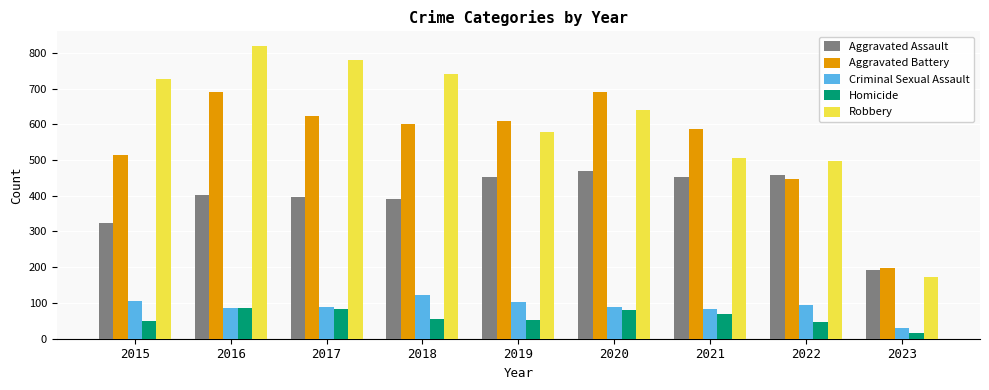

Which label corresponds to the largest value in the chart?

2016